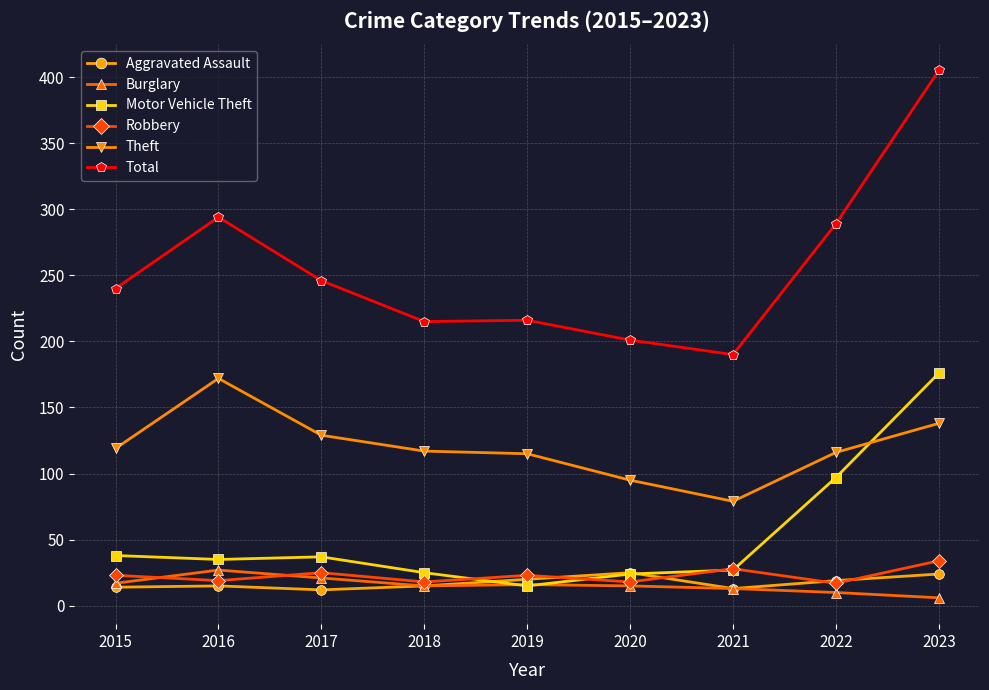

Count the number of data series in this chart.

6